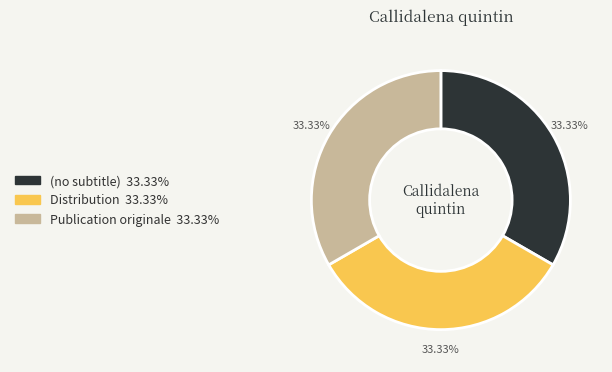

Is (no subtitle) the majority of the pie?

No